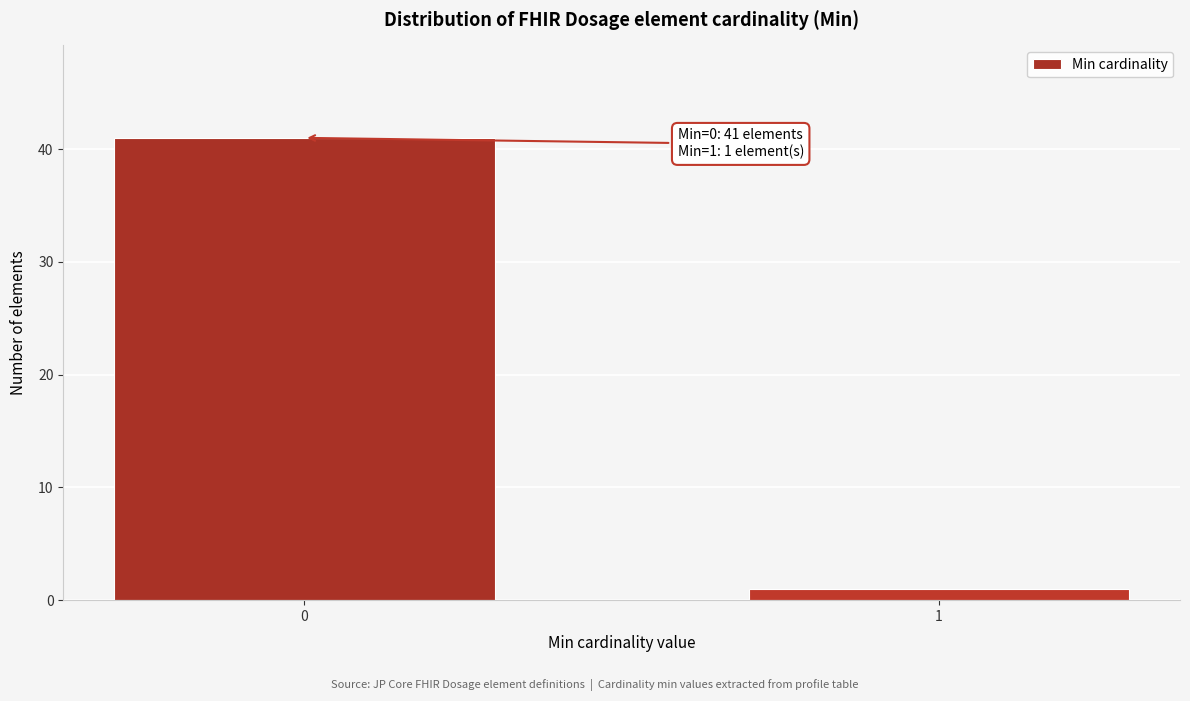

Reading right to left, transcribe all the data shown in this chart.

1	41